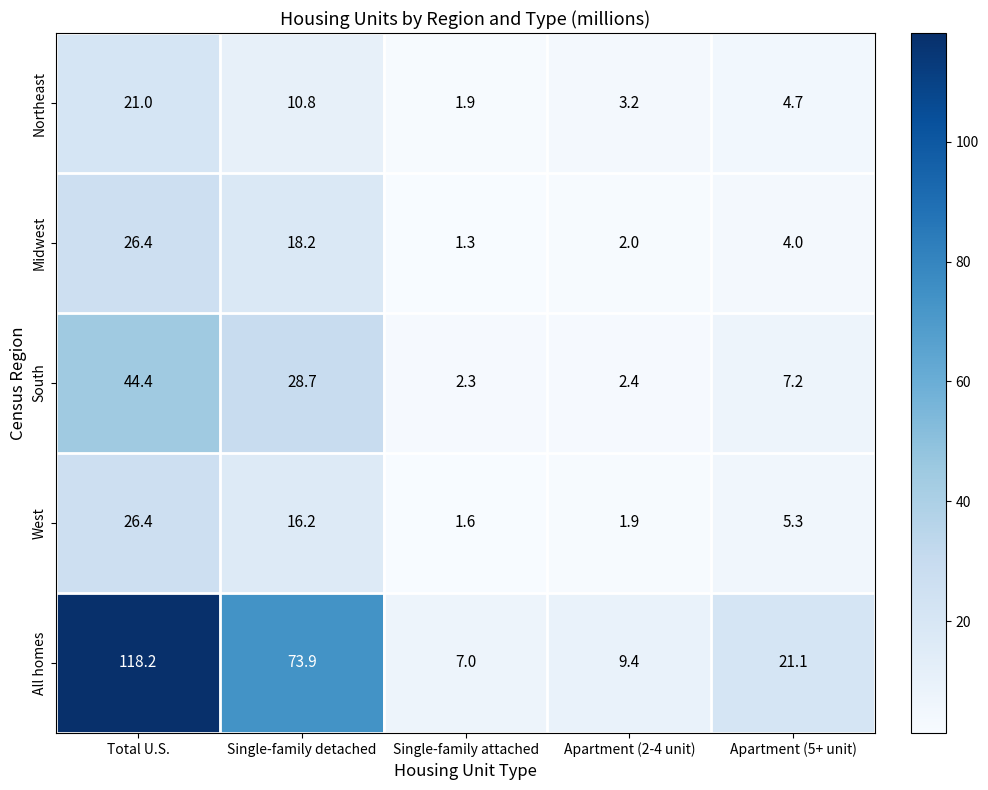

True or false: South has a value of 37.5 at Single-family detached.

False